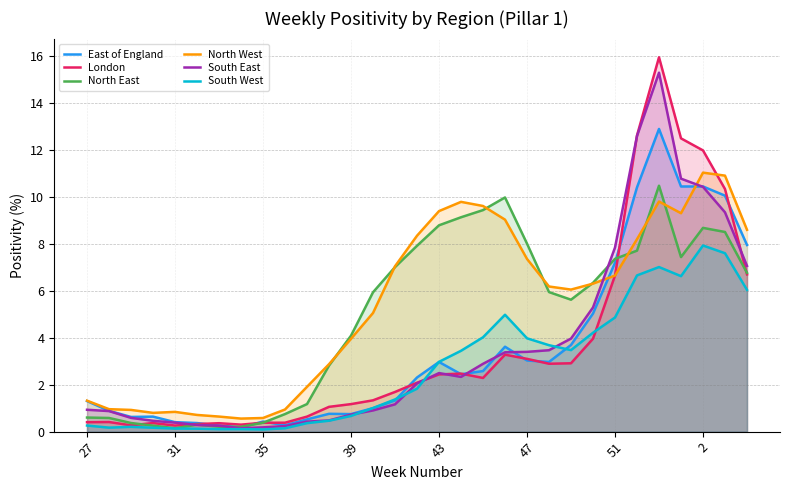

Is it true that South West equals 1.6 at 22?

False